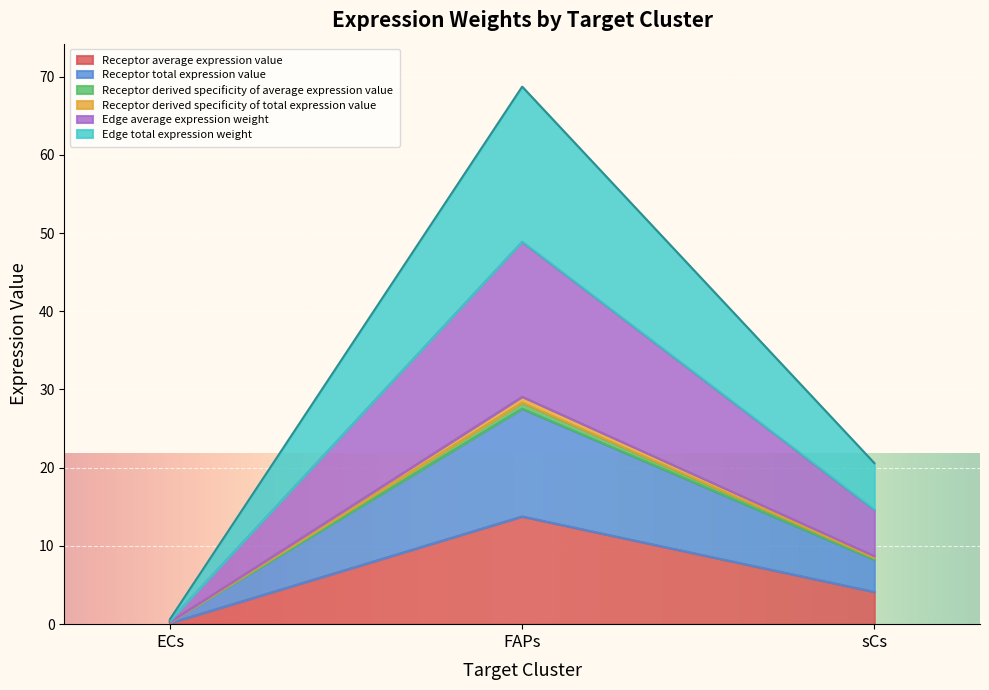

How many data points in Receptor average expression value are above 4?

2